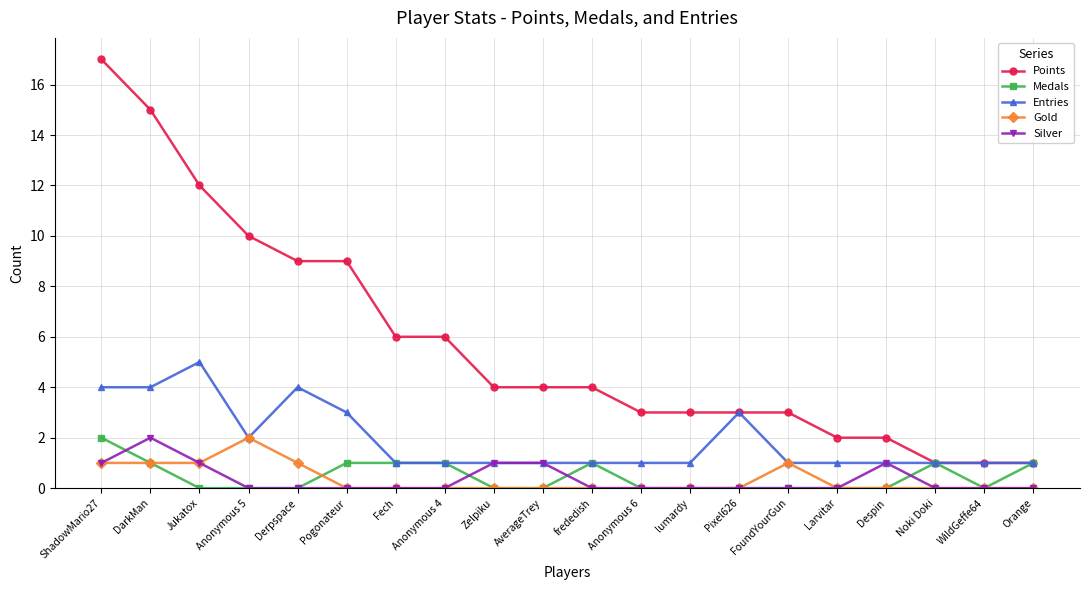

What is the highest value of the Entries series?

5